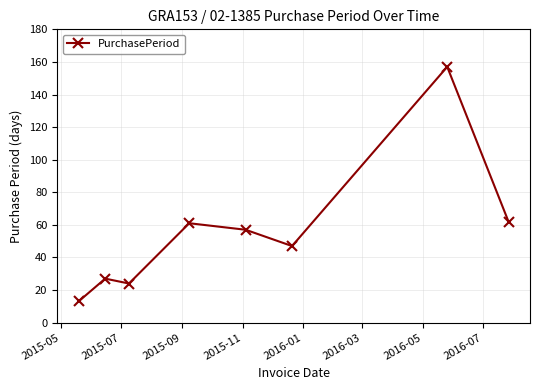

What is the smallest value displayed?

13